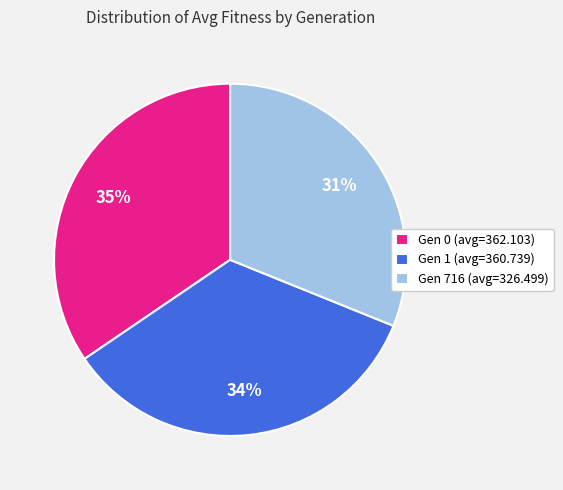

Count the number of slices in the pie.

3